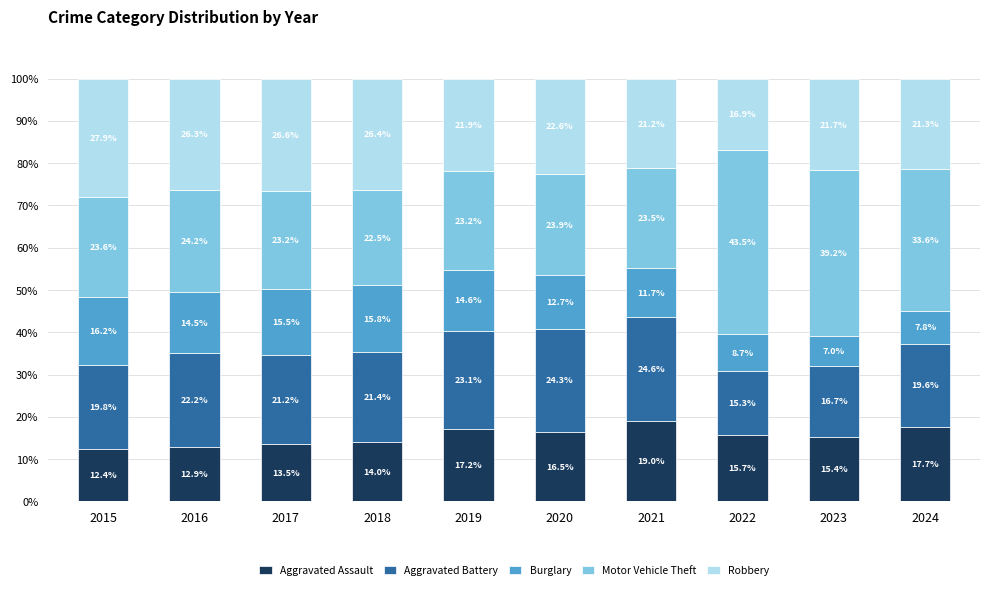

Reading left to right, what are the values for Aggravated Assault?

12.4	12.9	13.5	14.0	17.2	16.5	19.0	15.7	15.4	17.7